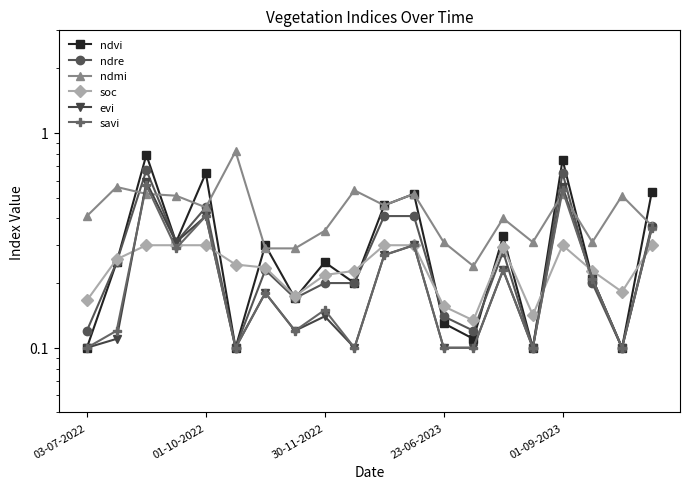

How many categories are shown in the chart?

20